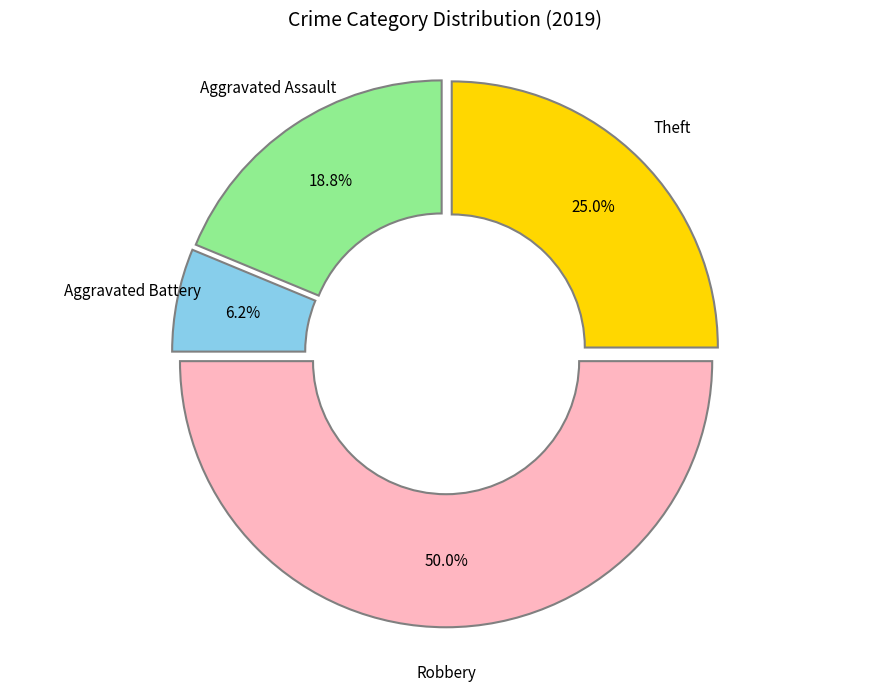

Between Aggravated Assault and Aggravated Battery, which is larger?

Aggravated Assault